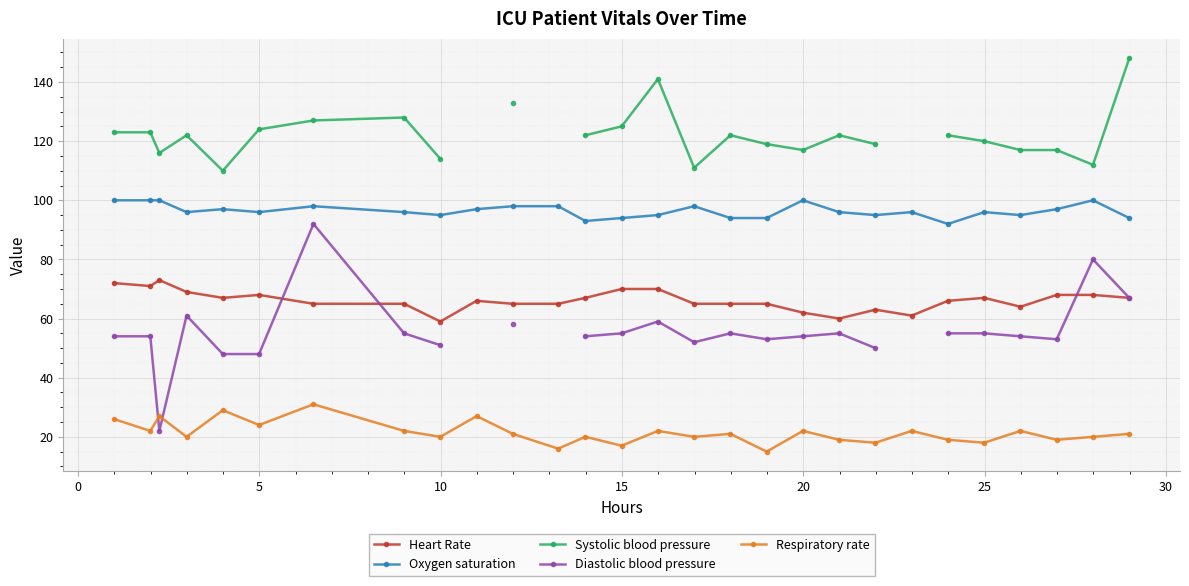

True or false: Respiratory rate and Heart Rate cross at least once.

False